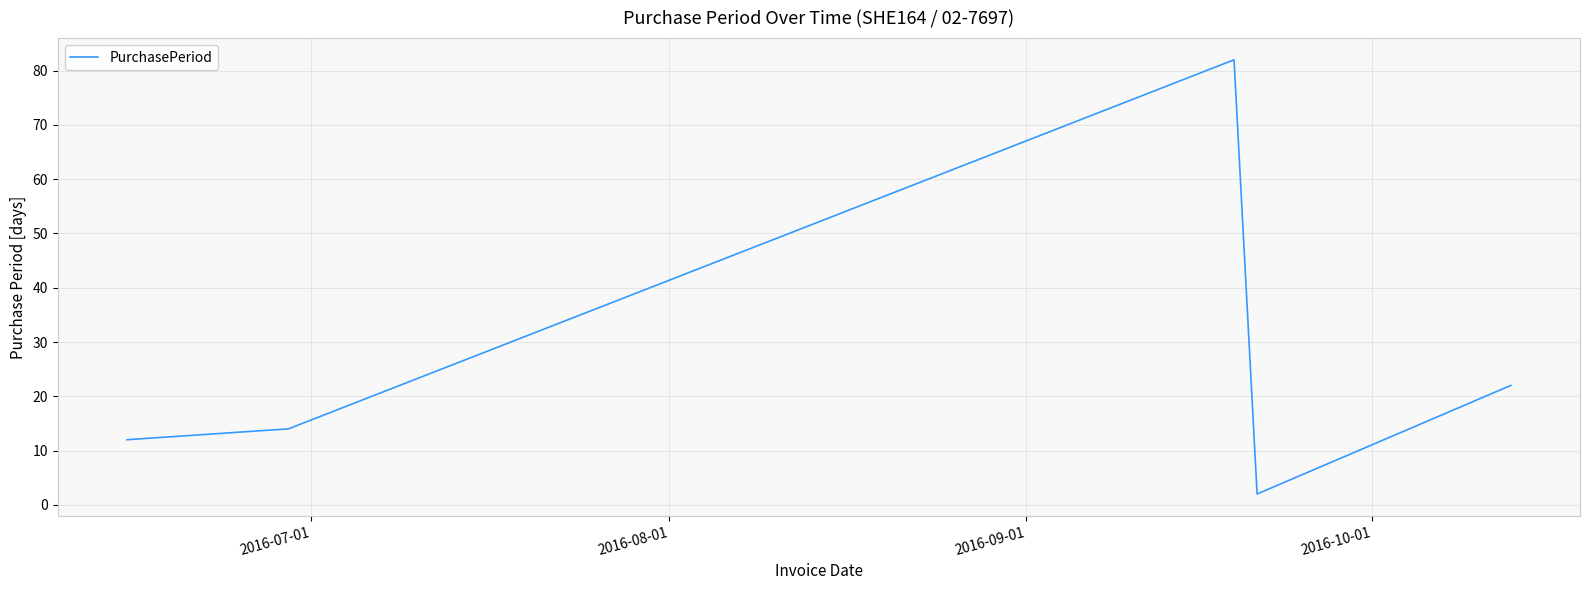

Reading left to right, what are all the values shown in this chart?

12	14	82	2	22